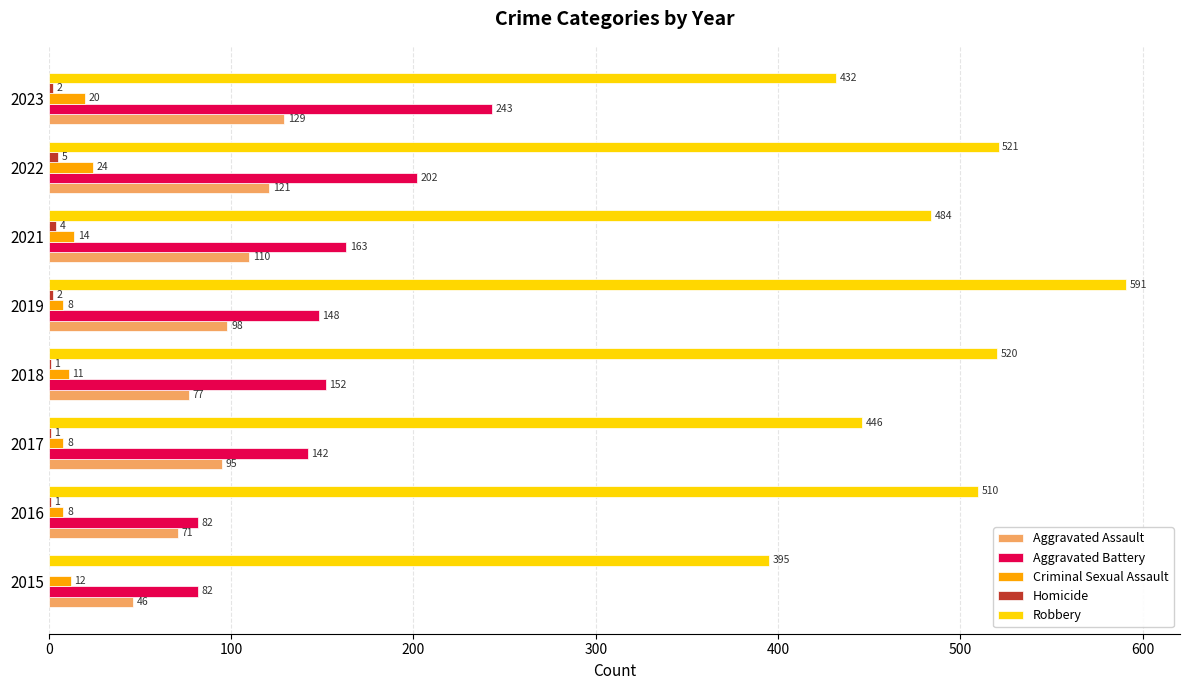

How many categories are shown in the chart?

8